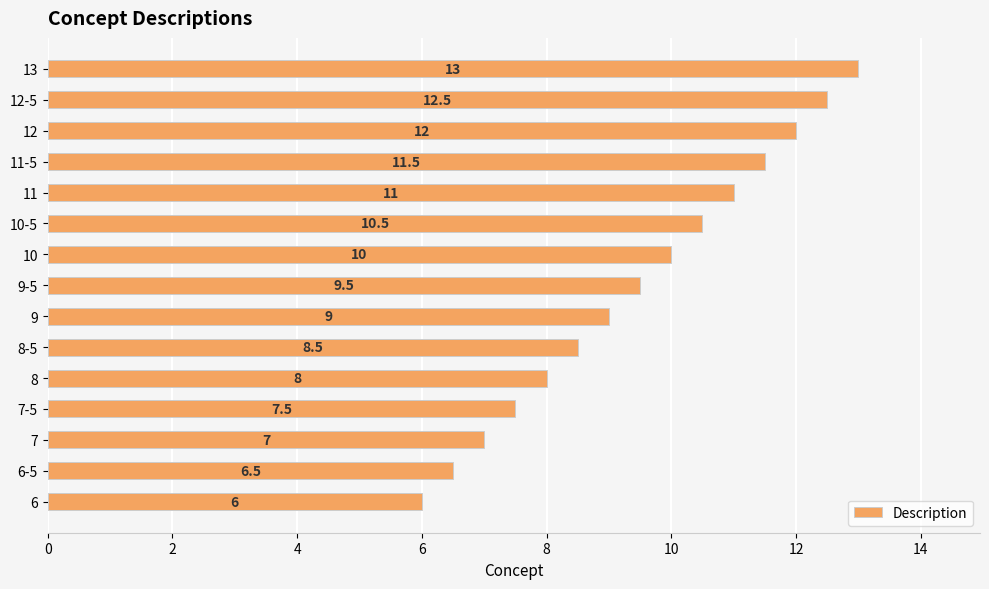

What is the maximum value shown in the chart?

13.0